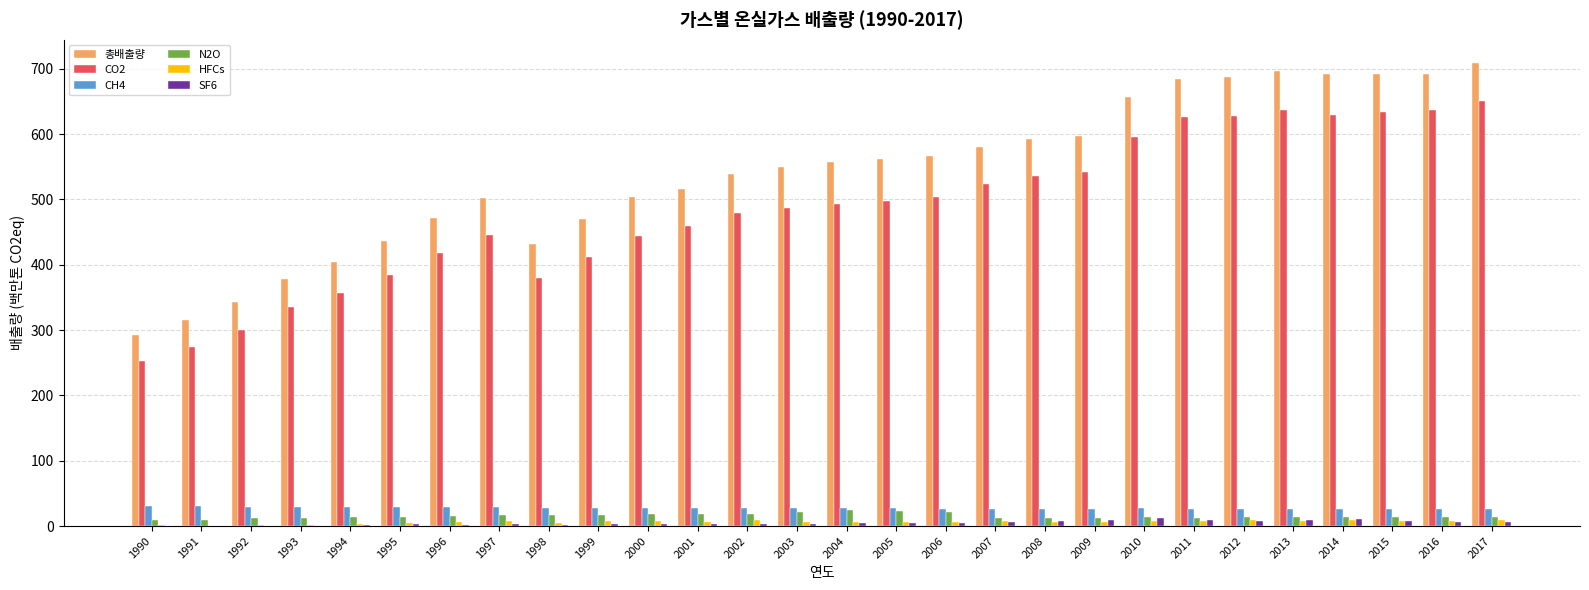

Is it true that SF6 equals 3.3 at 2002?

True